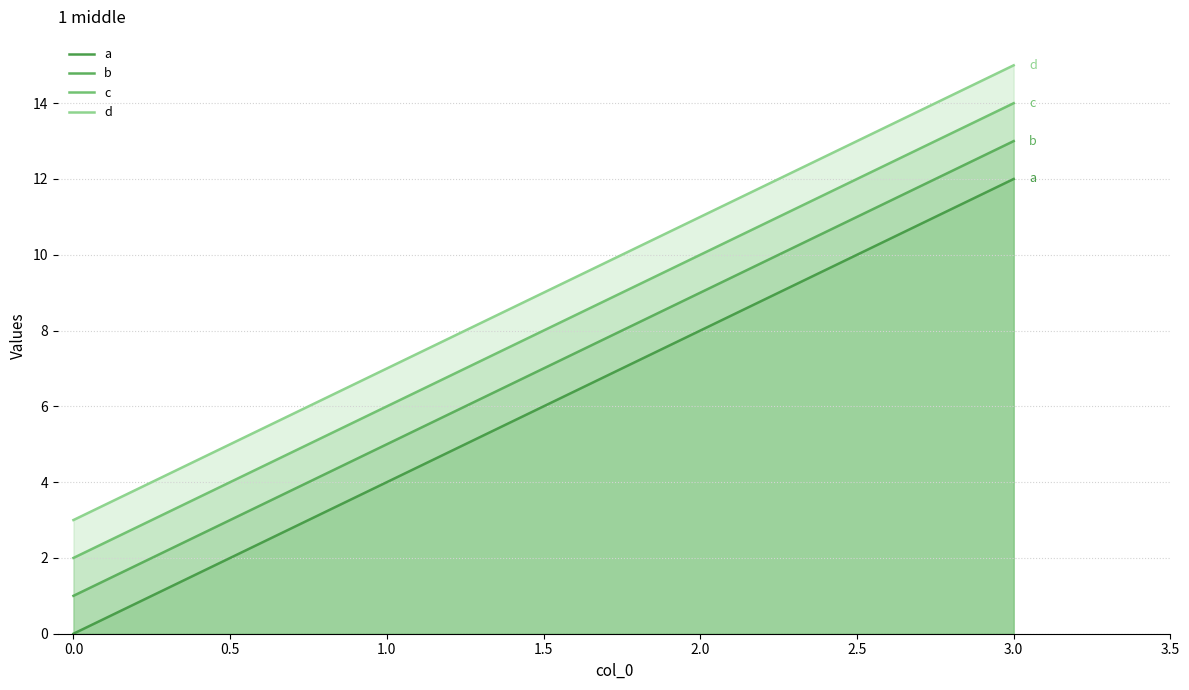

How many lines are shown in the chart?

4